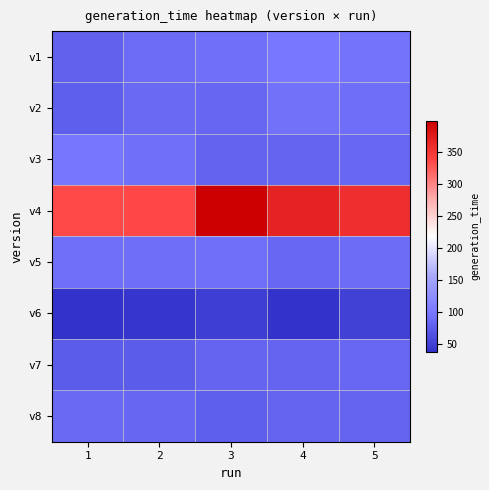

At which category is the sum across all series the highest?

3